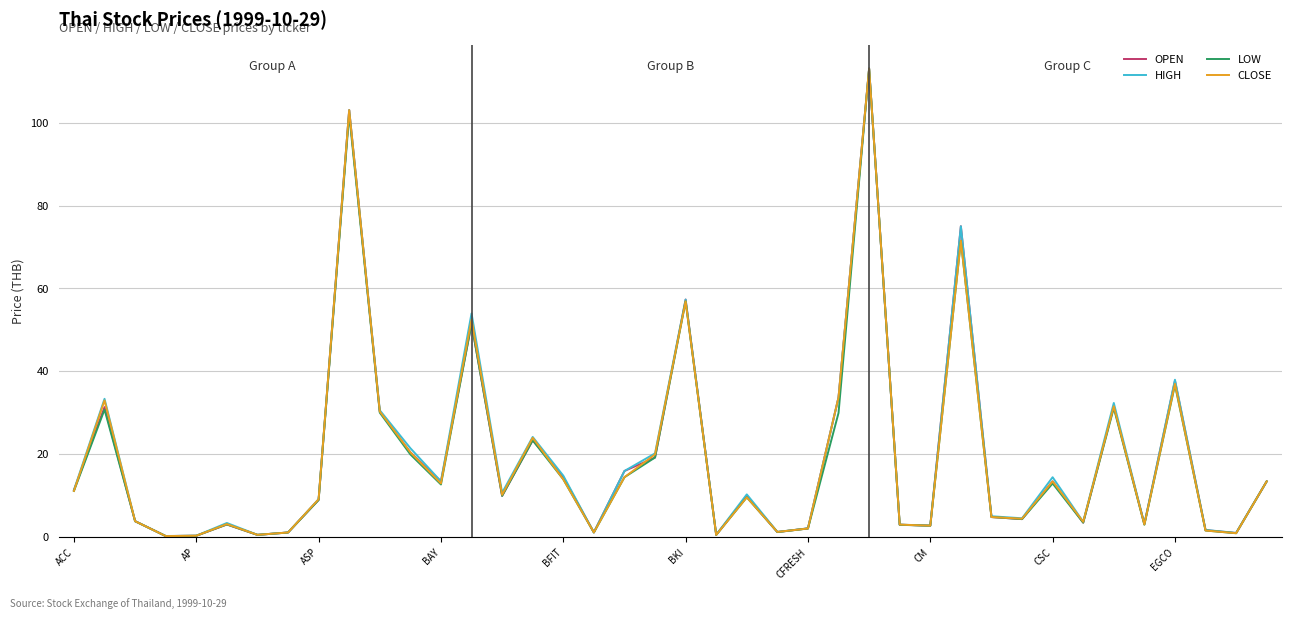

What is the maximum value for OPEN?

113.0